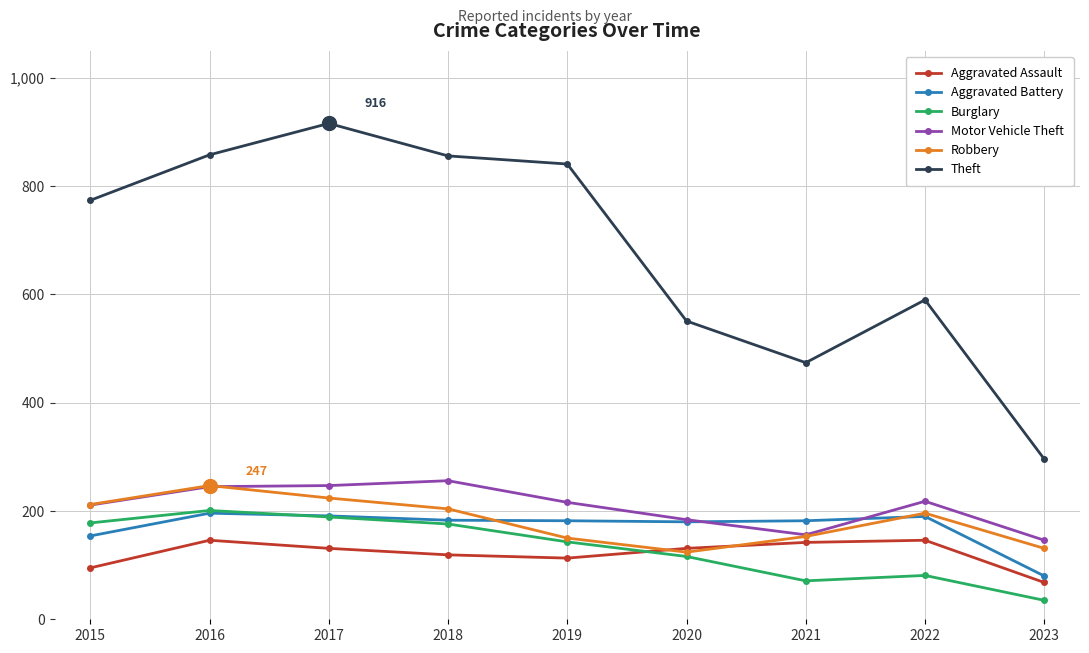

What is the average value of the Burglary series?

132